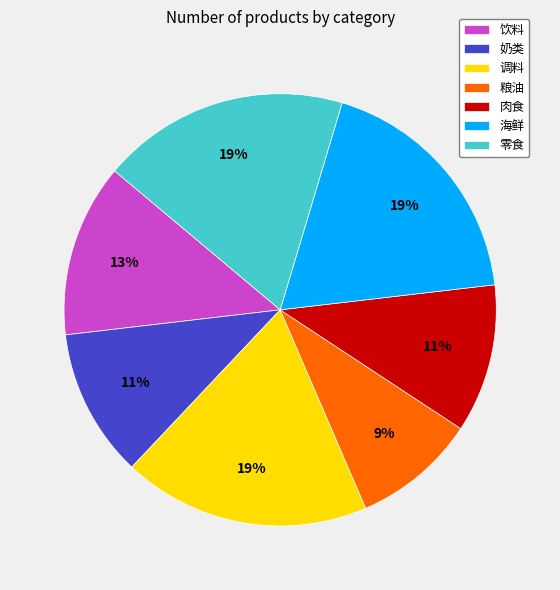

How many segments does this pie chart have?

7